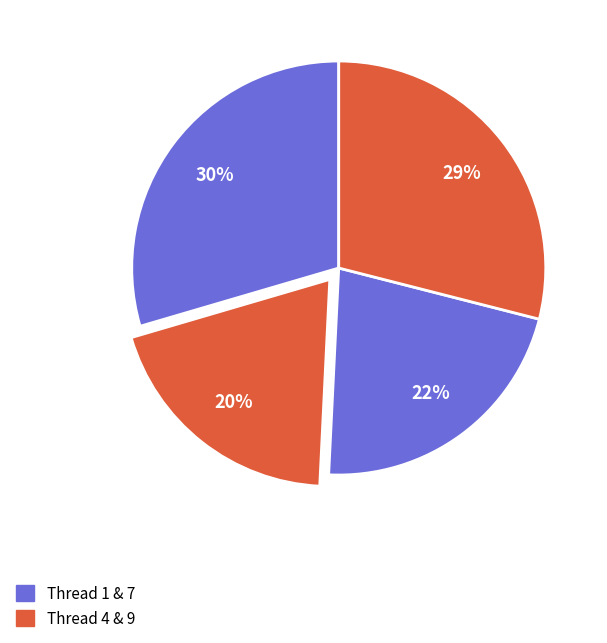

Which slice is the smallest?

4